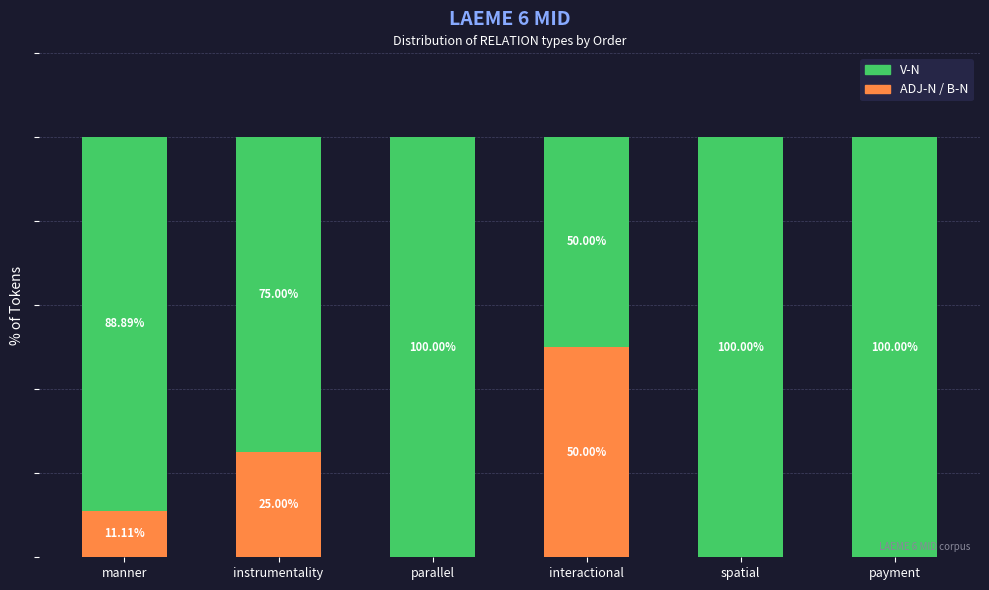

Which category has the highest value in the ADJ-N / B-N series?

interactional